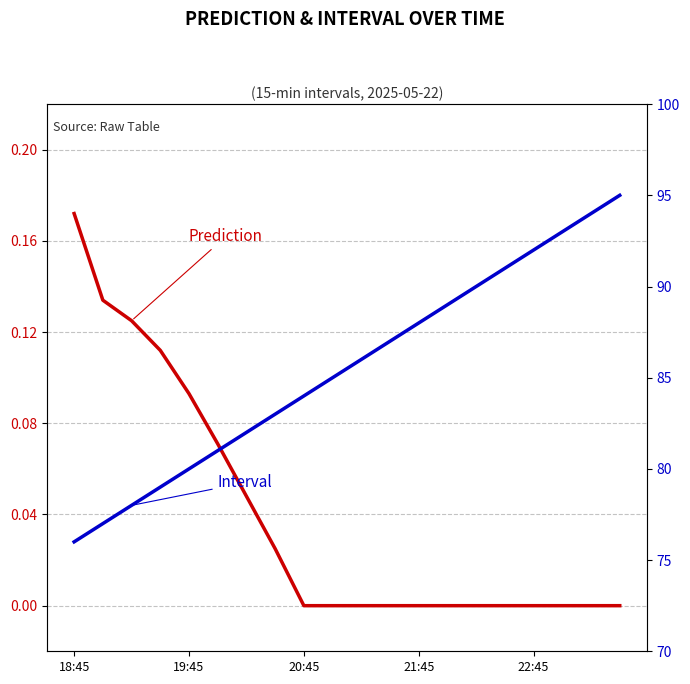

True or false: Prediction and Interval intersect in this chart.

False